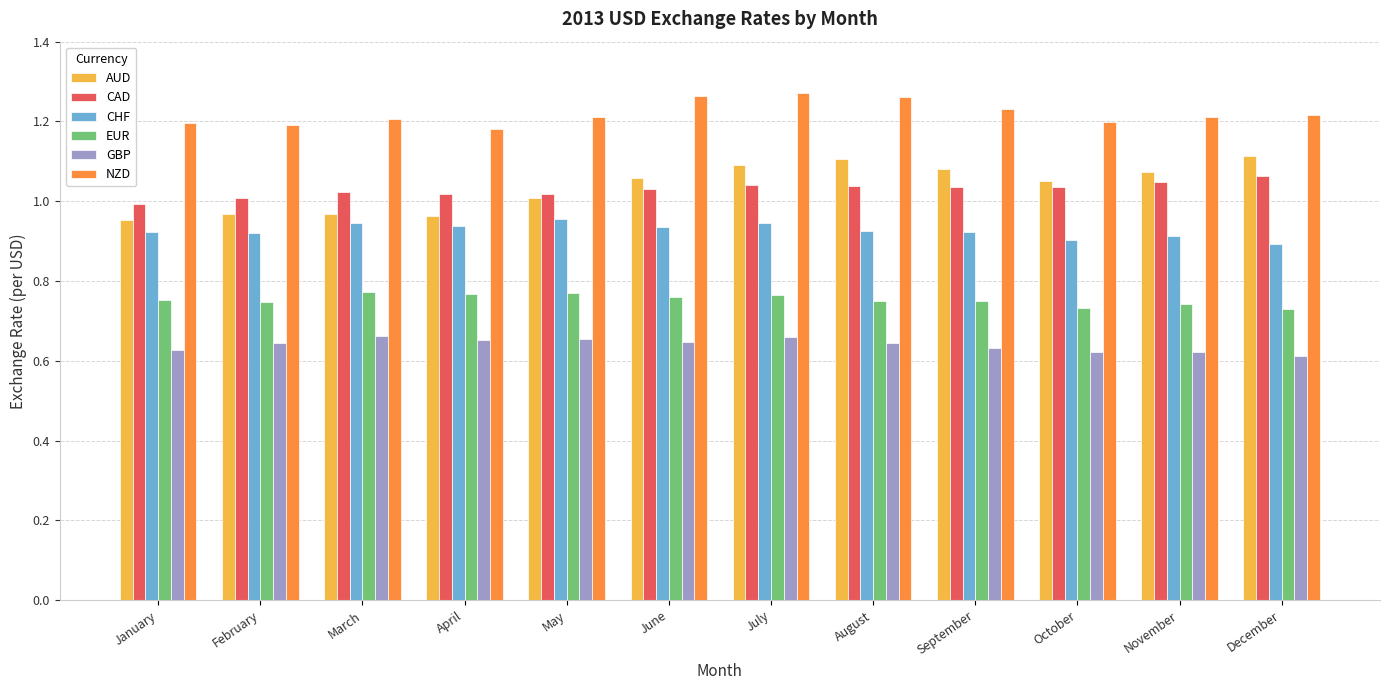

Between January and September, which series saw the biggest shift?

AUD